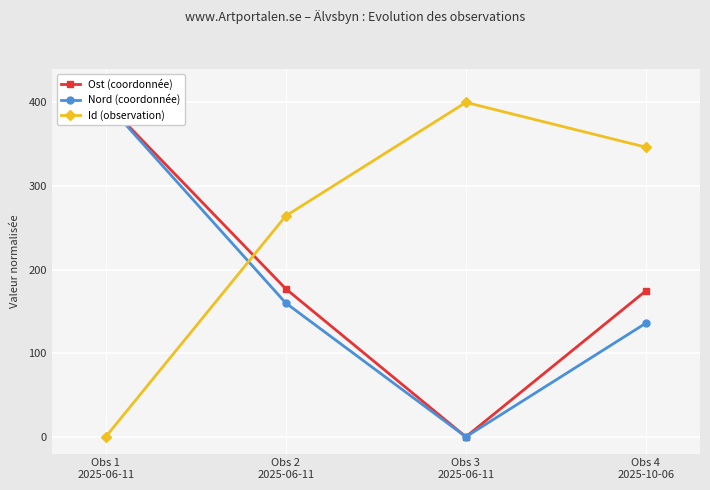

What is the label of the 4th point from the right?

Obs 1
2025-06-11